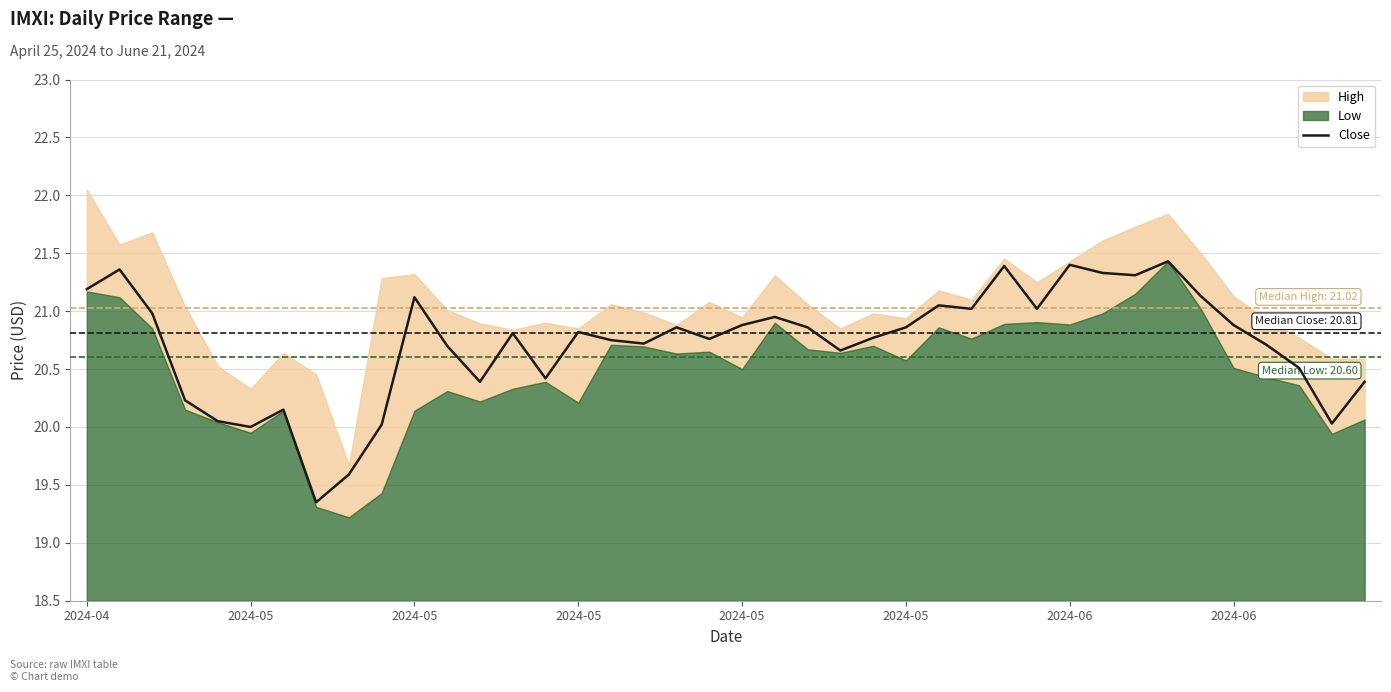

What is the smallest value displayed?

19.4